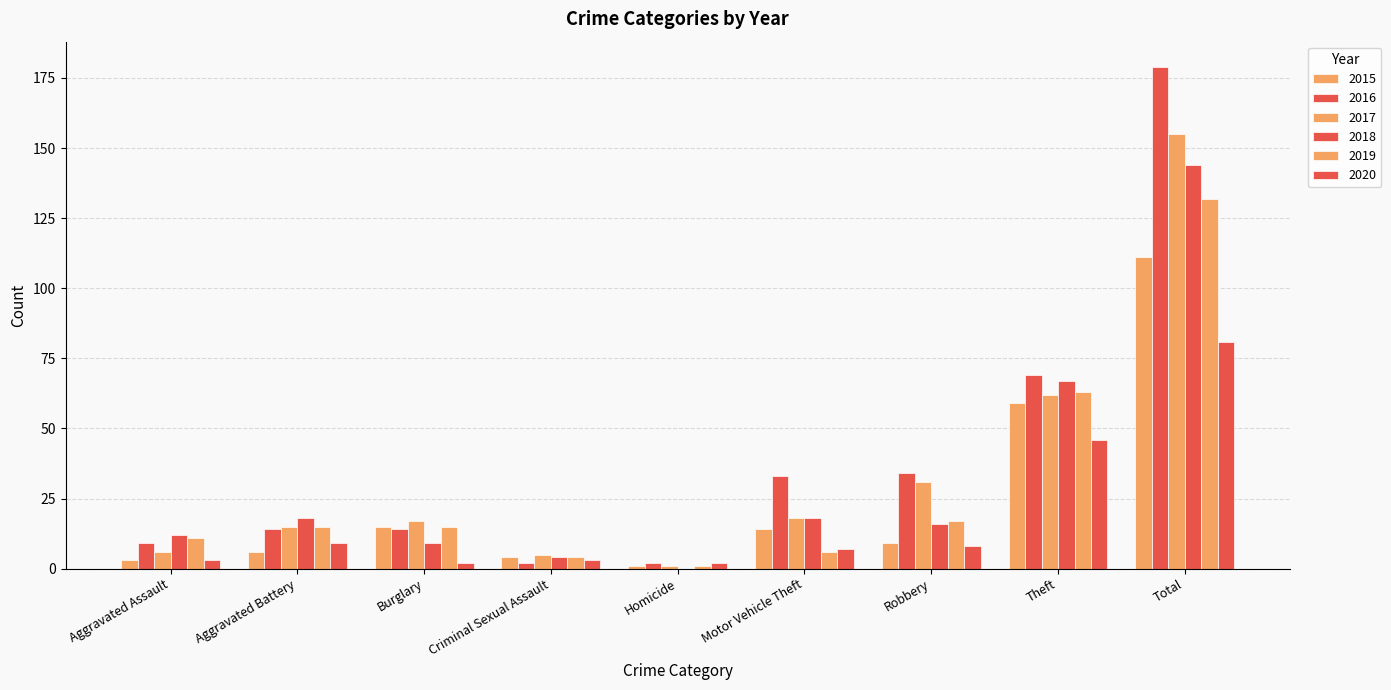

What is the sum of the 2016 values at Aggravated Assault and Total?

188